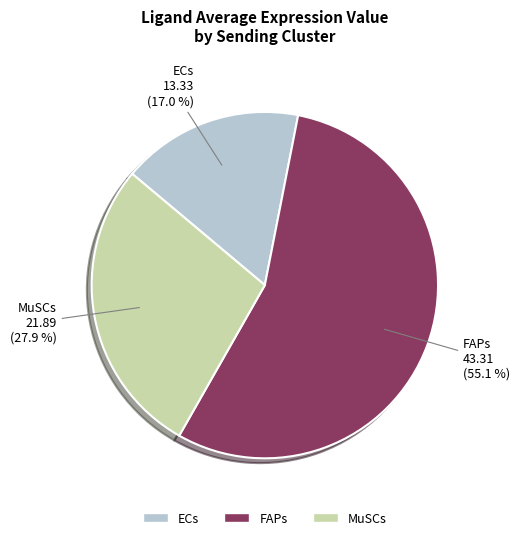

The ECs slice represents 17% of the pie. True or false?

True